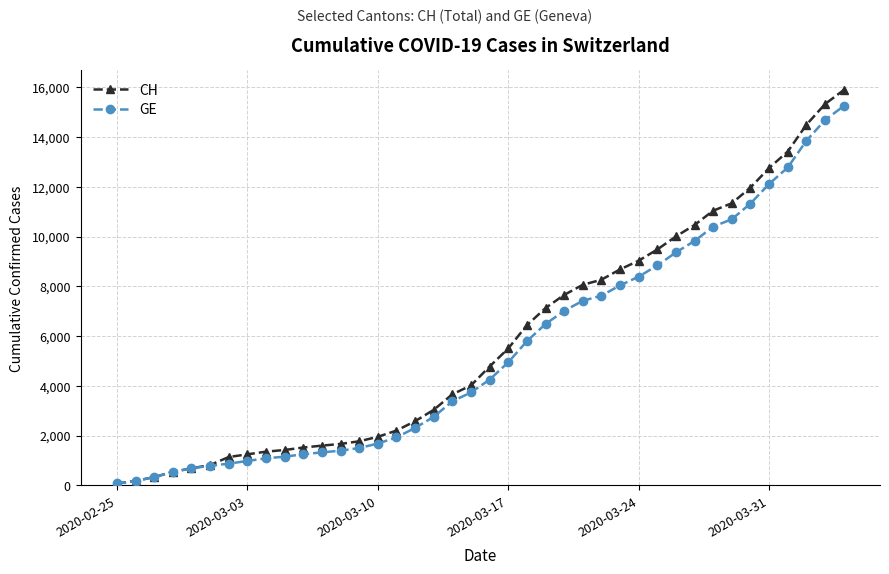

What is the highest value of the GE series?

15246